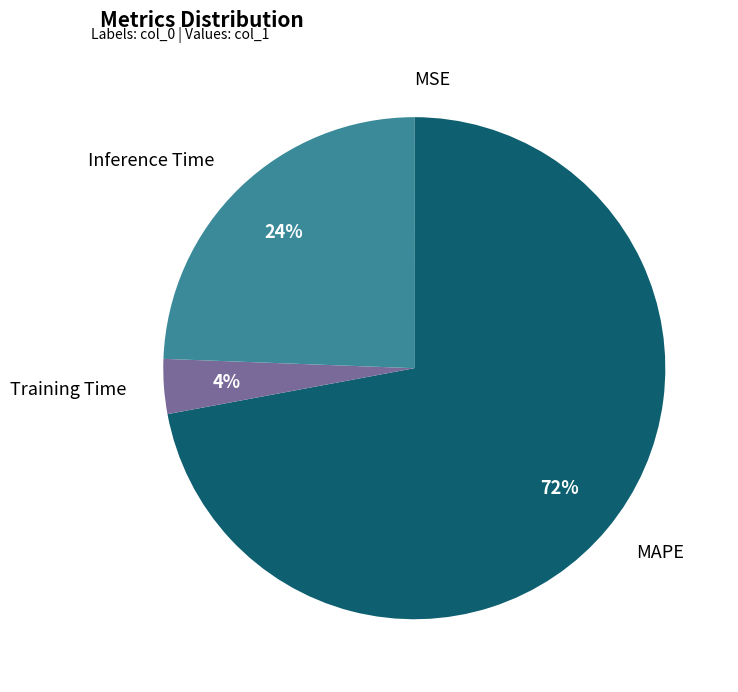

To the nearest percent, what is the average slice percentage?

25%